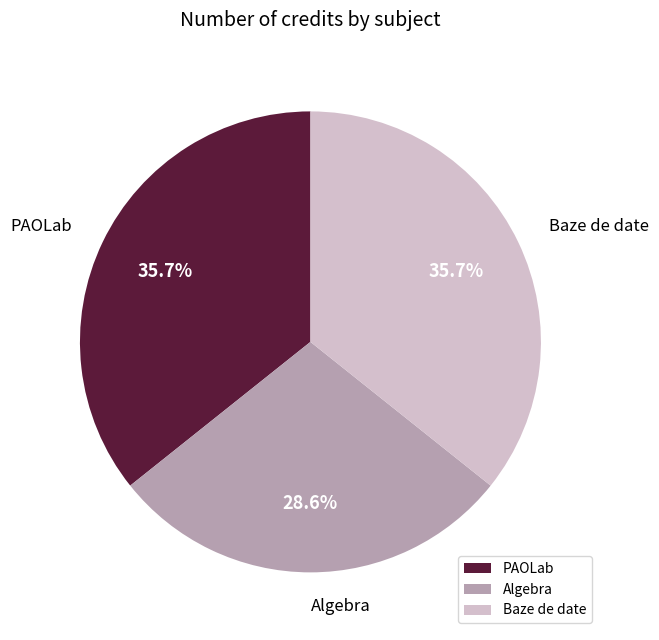

How many segments does this pie chart have?

3